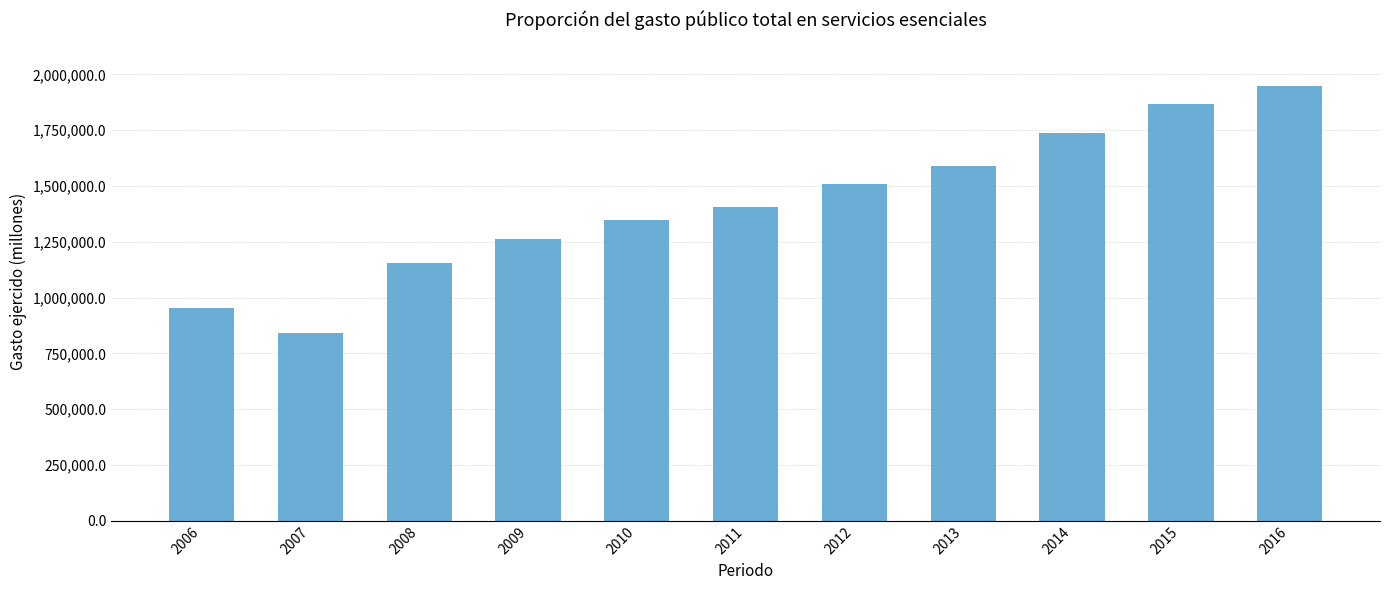

Reading left to right, what are all the values shown in this chart?

951283.1	842973.2	1155452.2	1263514.2	1346817.2	1405609.3	1509830.8	1590595.3	1738565.1	1868395.8	1948152.5